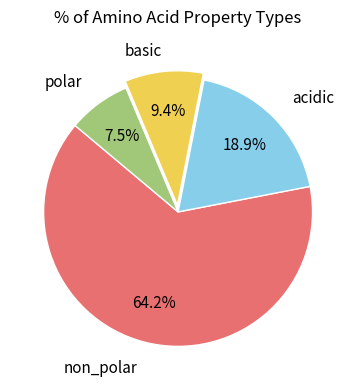

Is there any slice that represents more than half of the pie?

Yes